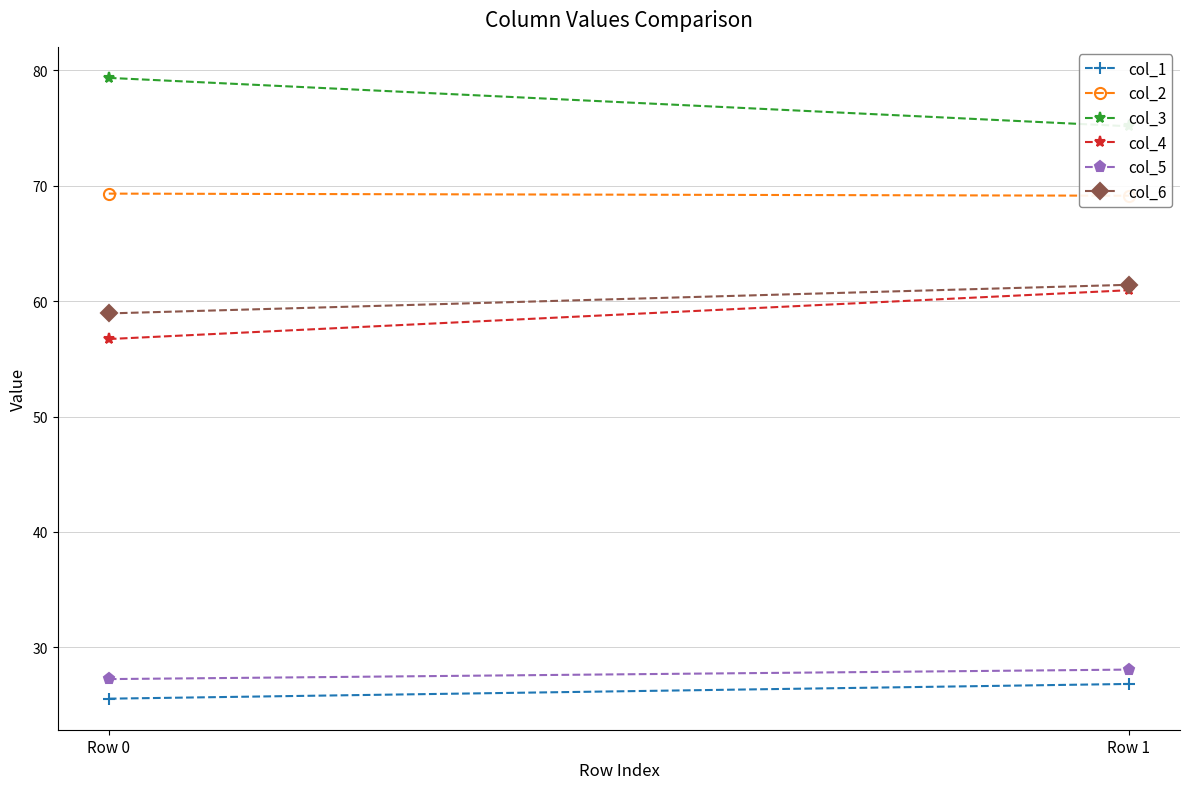

How many values in the col_4 series are below 60?

1